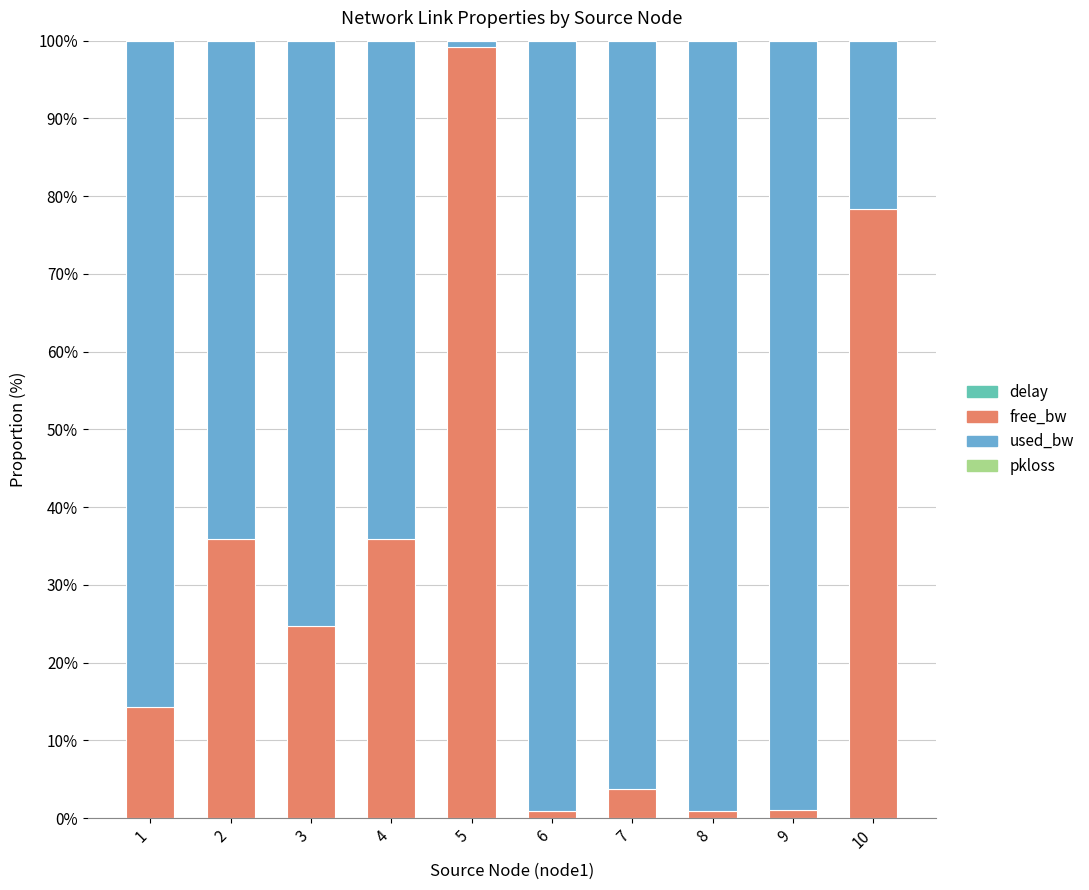

Where does the used_bw series first go above 85?

1